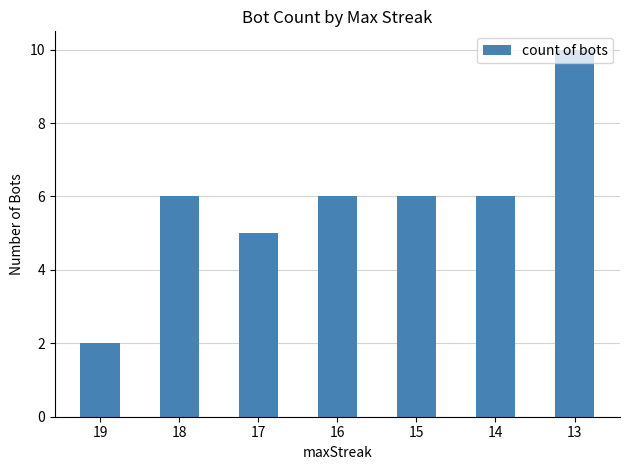

Is it true that the value at 16 is 8?

False